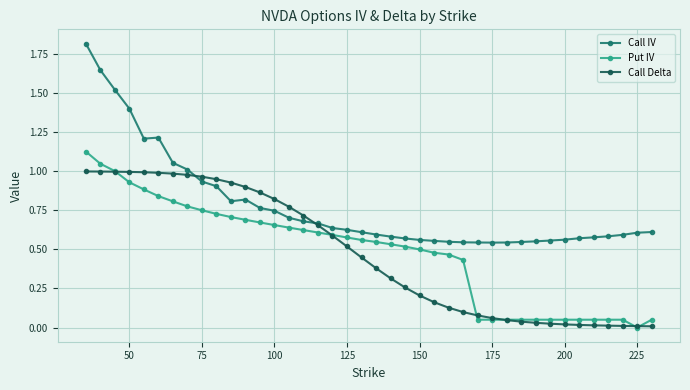

Rank the series by their maximum value, from highest to lowest.

Call IV, Put IV, Call Delta